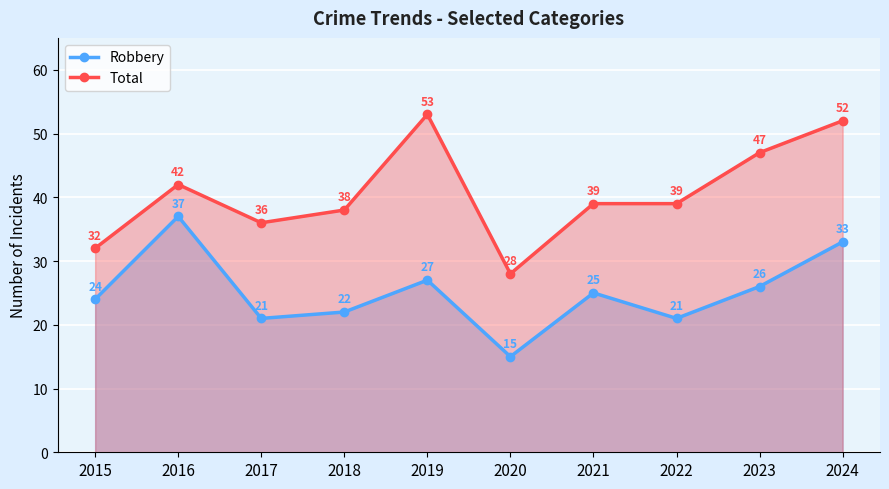

Where is Robbery nearest to the value 26?

2023